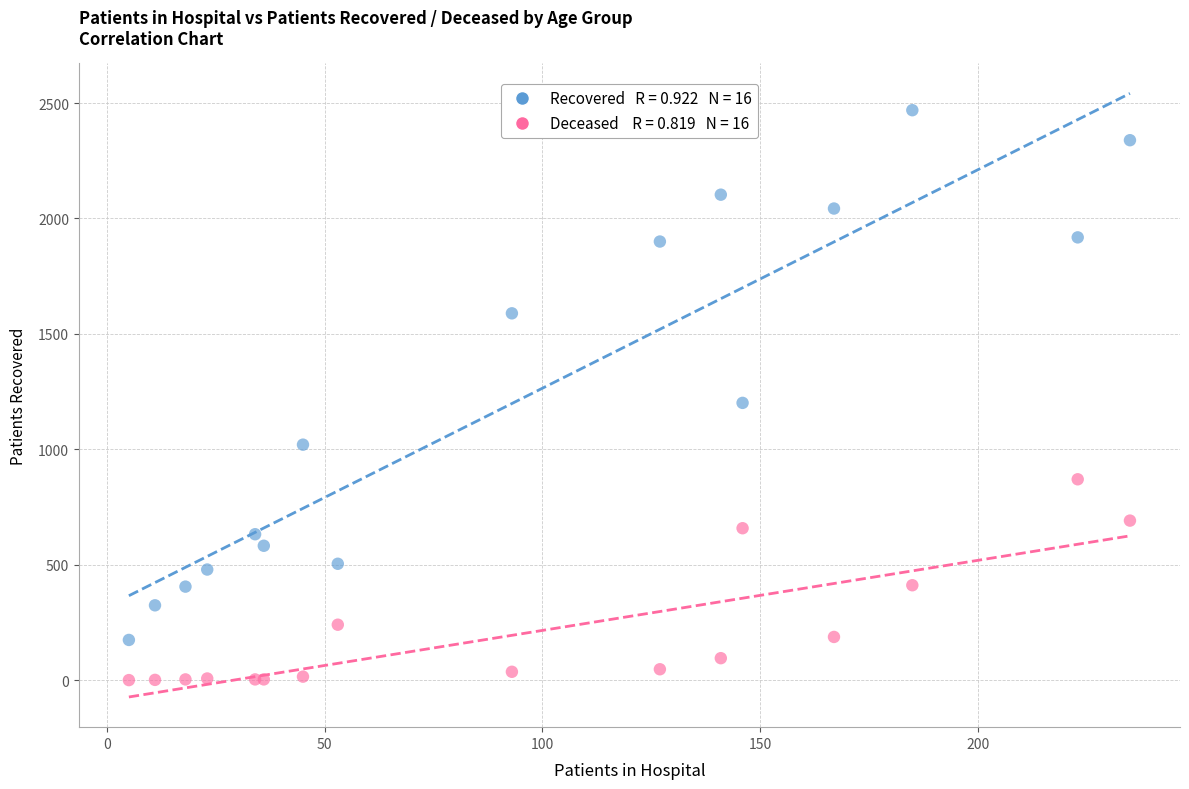

Across all series, what Y value is closest to 1234?

1201